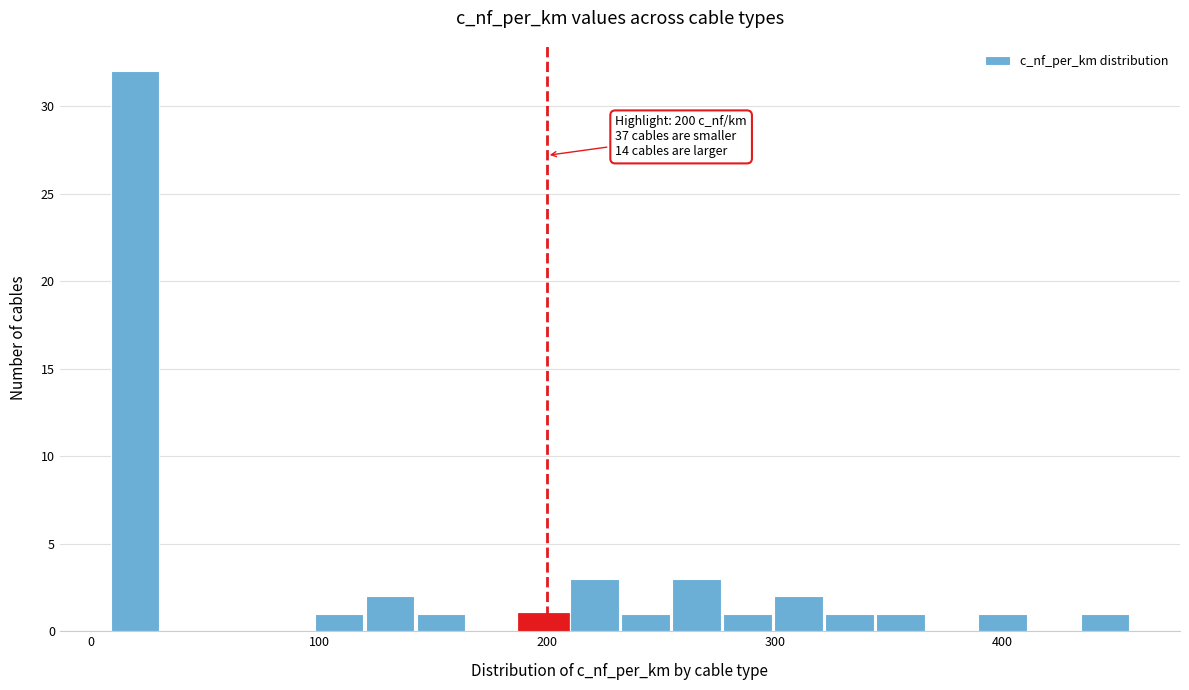

Around what value on the x-axis is the tallest bar? Give the approximate position of its centre, as read against the axis.

20